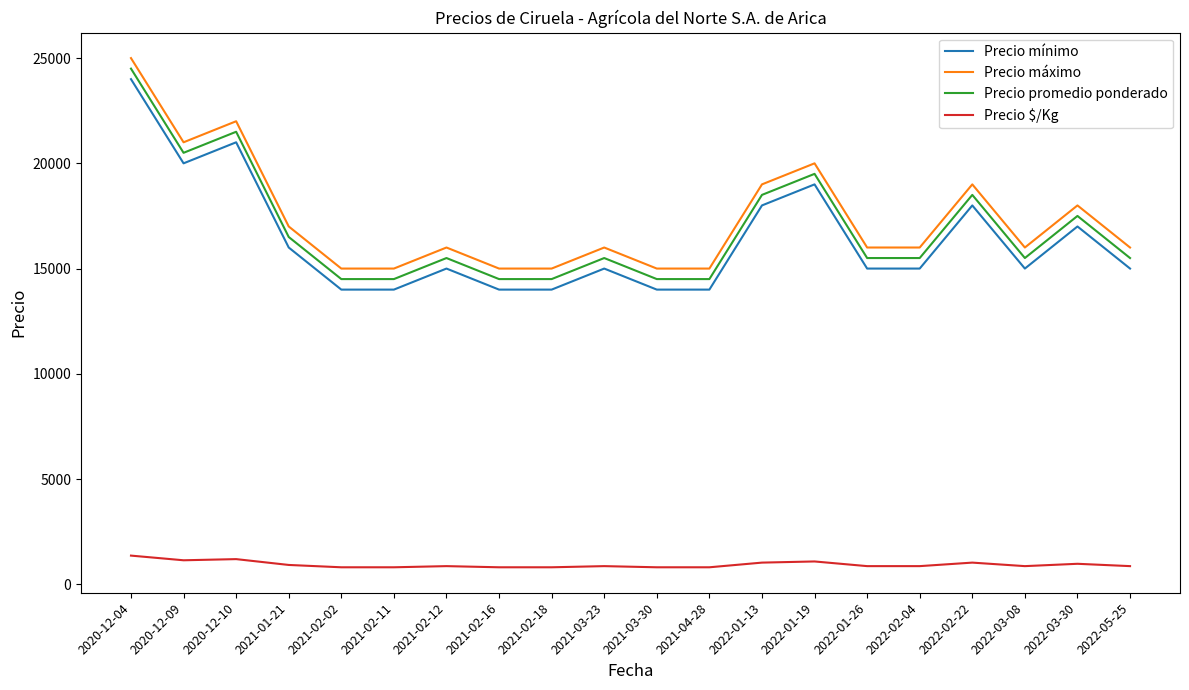

The value of Precio máximo at 2021-04-28 is 15000. True or false?

True